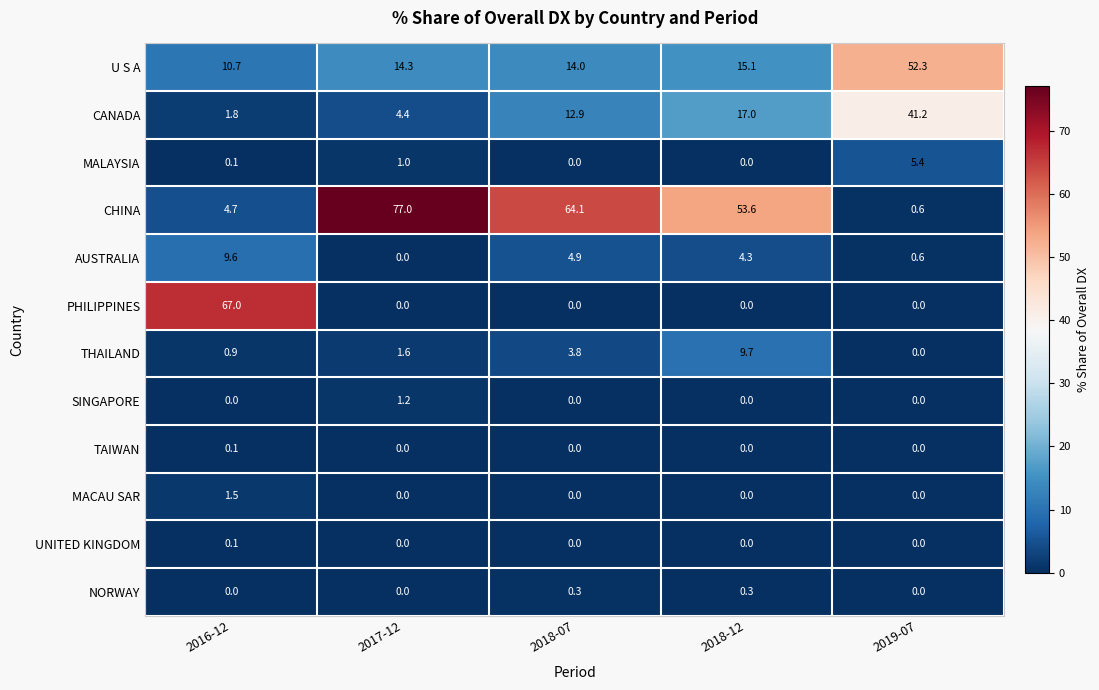

At how many categories does at least one series exceed 5?

5